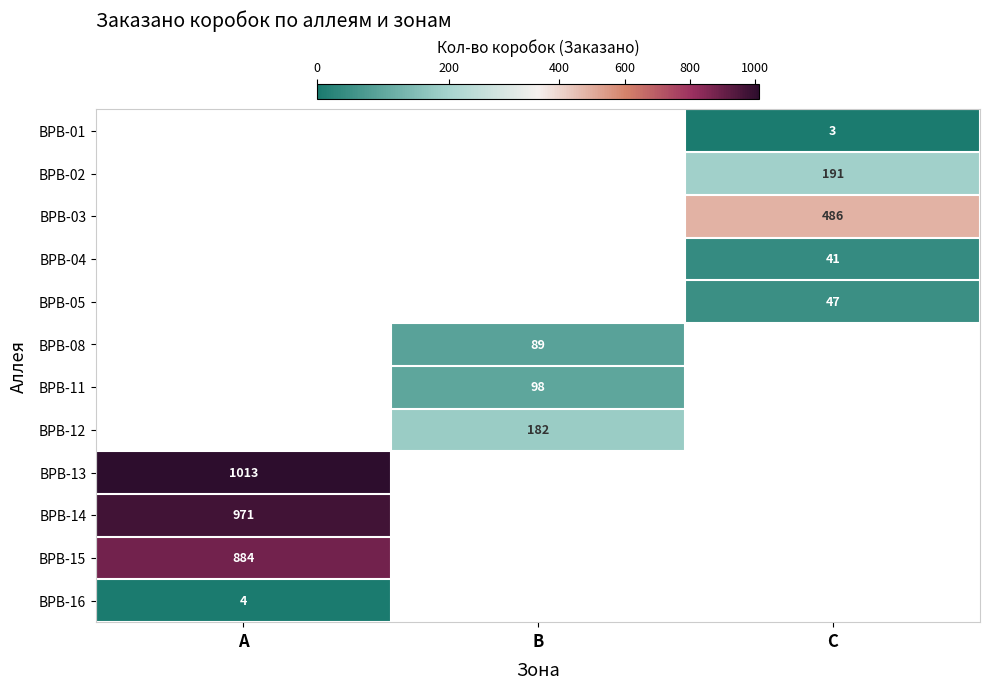

The value of BPB-15 at A is 884. True or false?

True